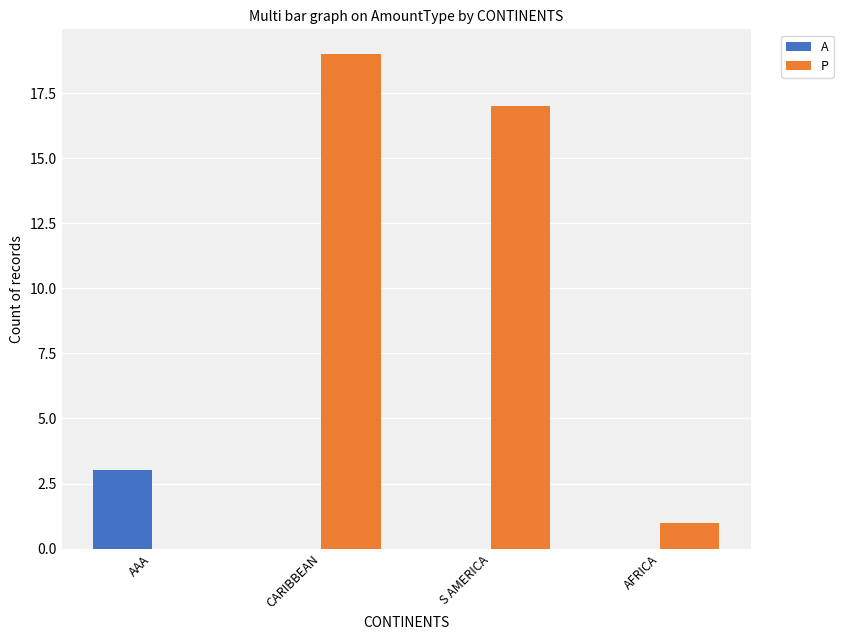

The P series shows 1 at AFRICA. True or false?

True